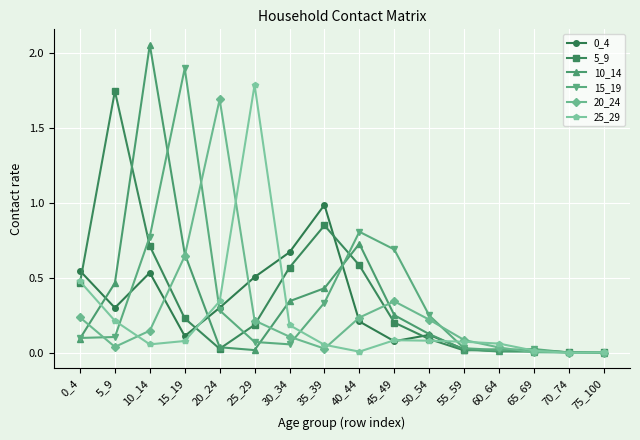

Is it true that 15_19 equals 0.5 at 10_14?

False